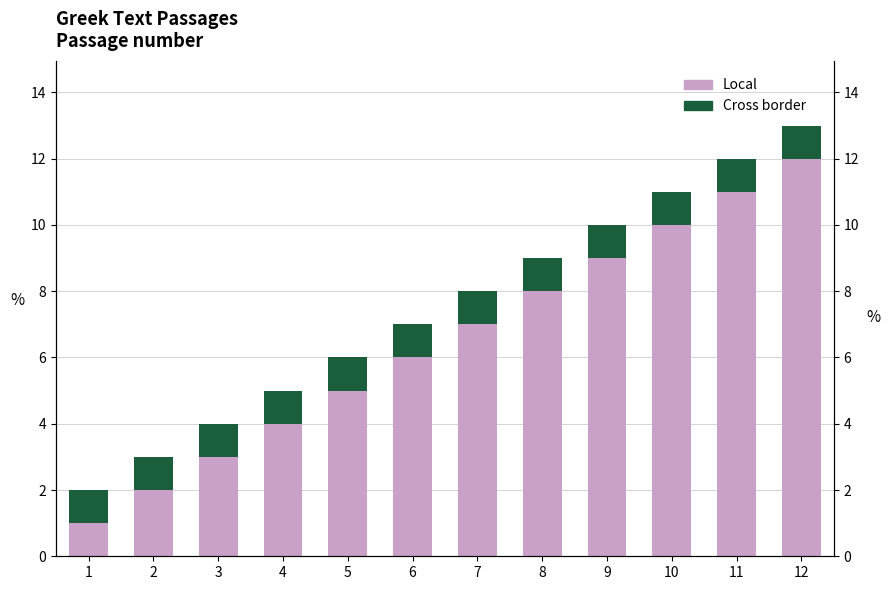

At which label is Cross border closest to 1?

1